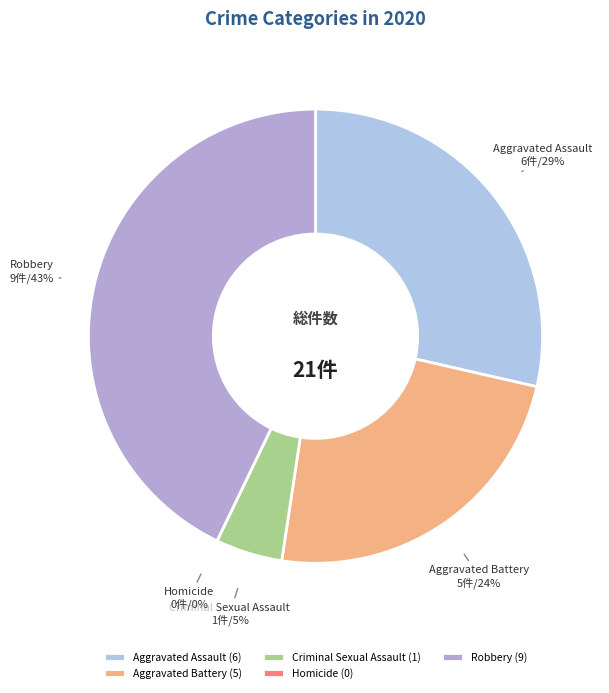

What is the change in value from Aggravated Battery to Homicide?

-5